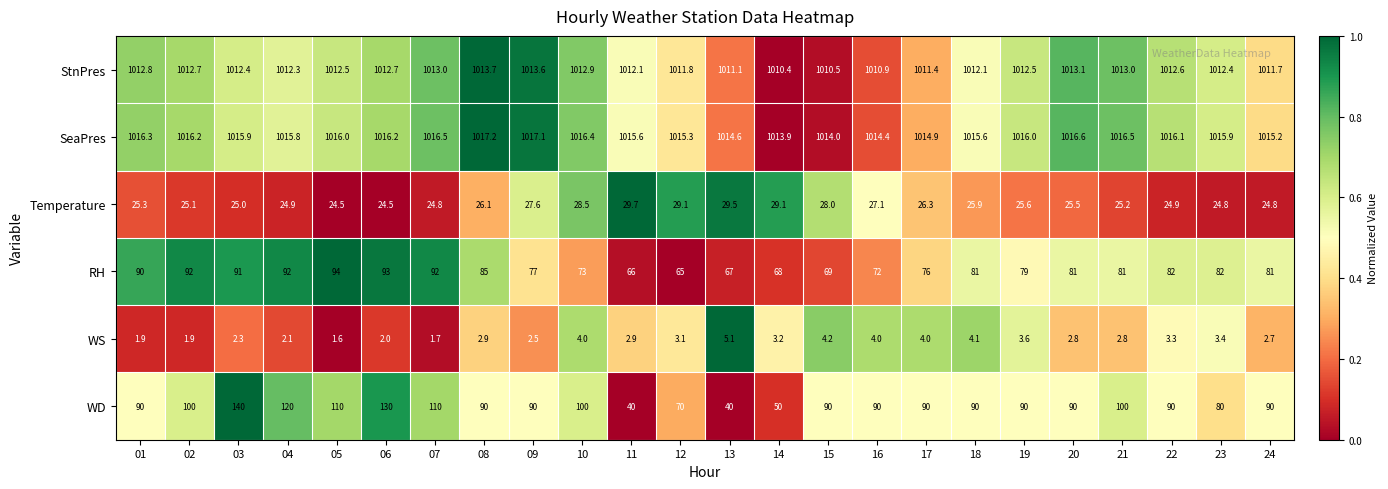

True or false: StnPres has a value of 437.7 at 11.

False